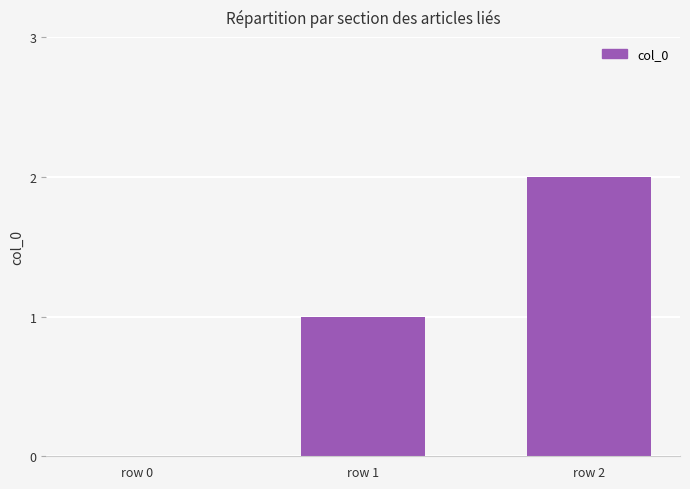

What is the ratio of the value at row 2 to the value at row 1?

2.0